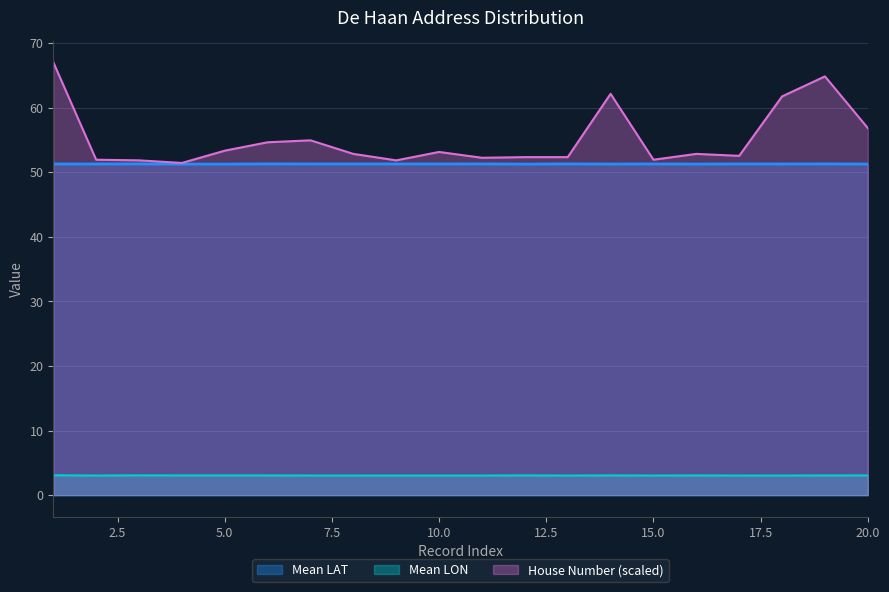

List the labels in order of Mean LAT value, largest first.

19, 6, 13, 11, 17, 10, 15, 3, 7, 9, 8, 2, 1, 18, 14, 20, 16, 5, 4, 12